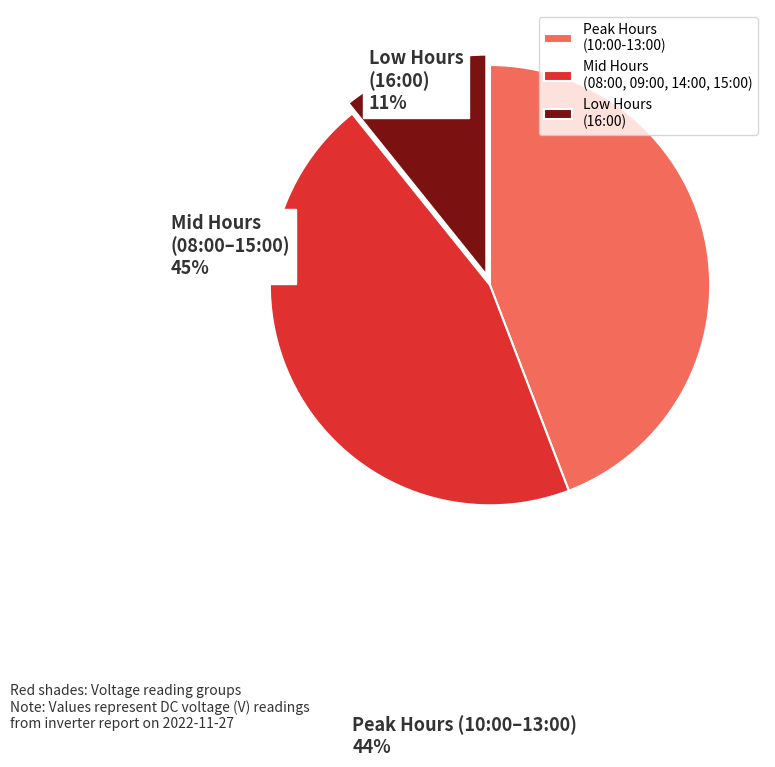

Which slice is the largest?

Mid Hours (08:00, 09:00, 14:00, 15:00)